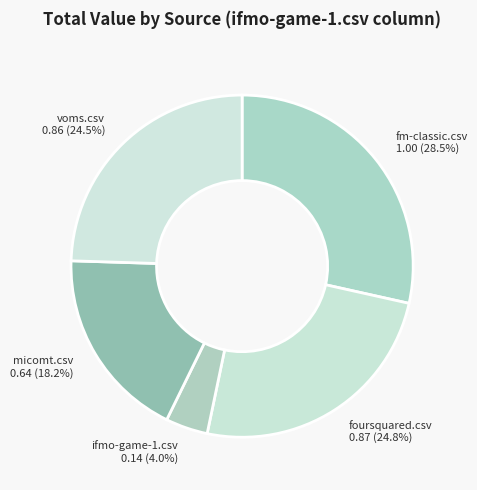

Which category has the smallest portion of the pie?

ifmo-game-1.csv